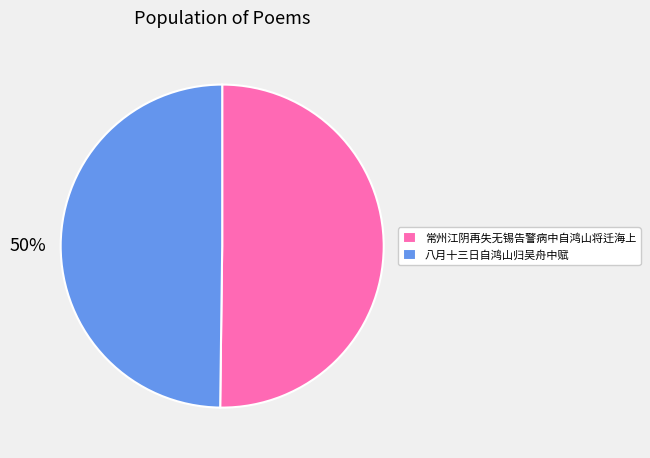

What percentage is the 常州江阴再失无锡告警病中自鸿山将迁海上 slice, to the nearest percent?

50%